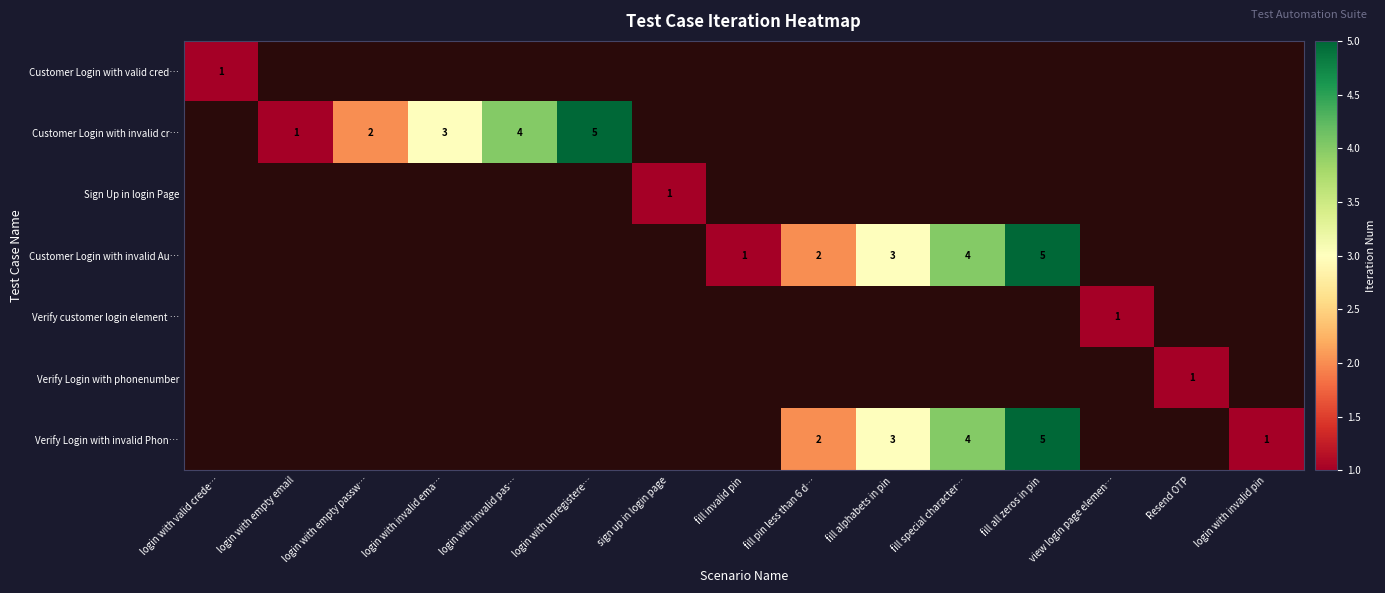

Between sign up in login page and login with empty email, which is larger?

sign up in login page